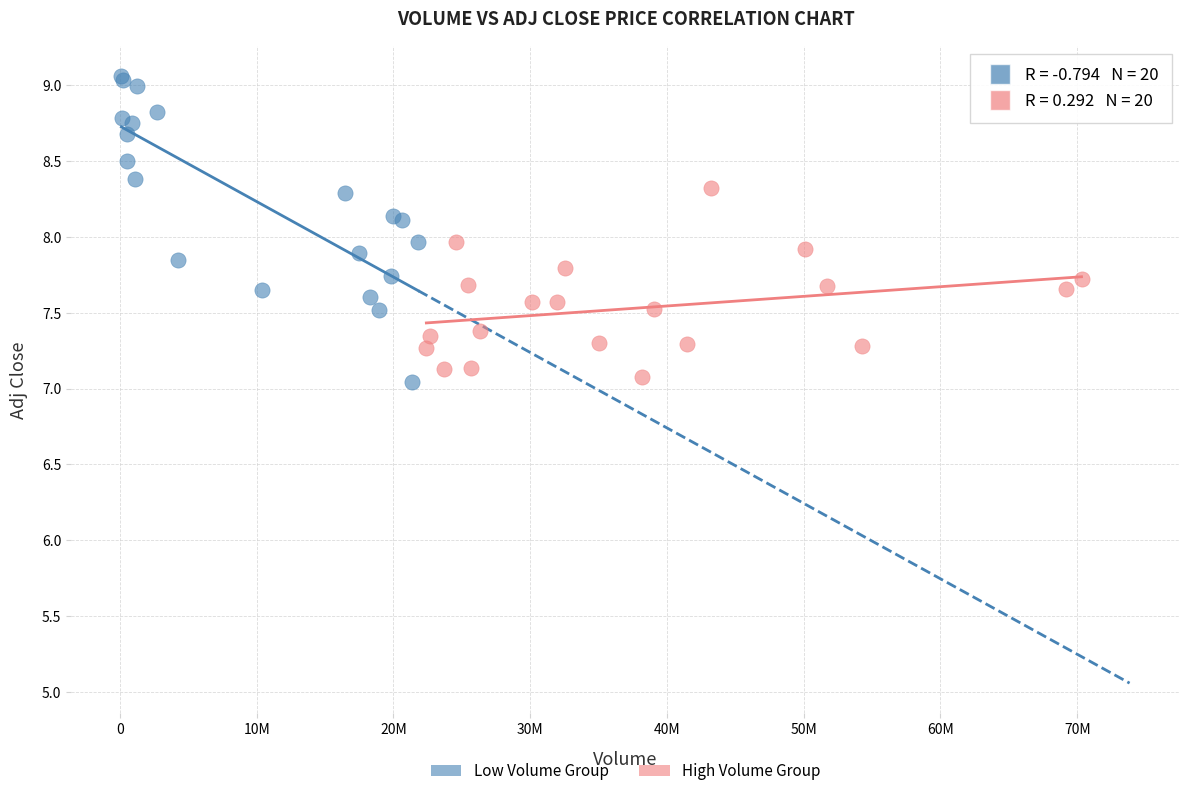

Which series contains the highest Y value?

Low Volume Group